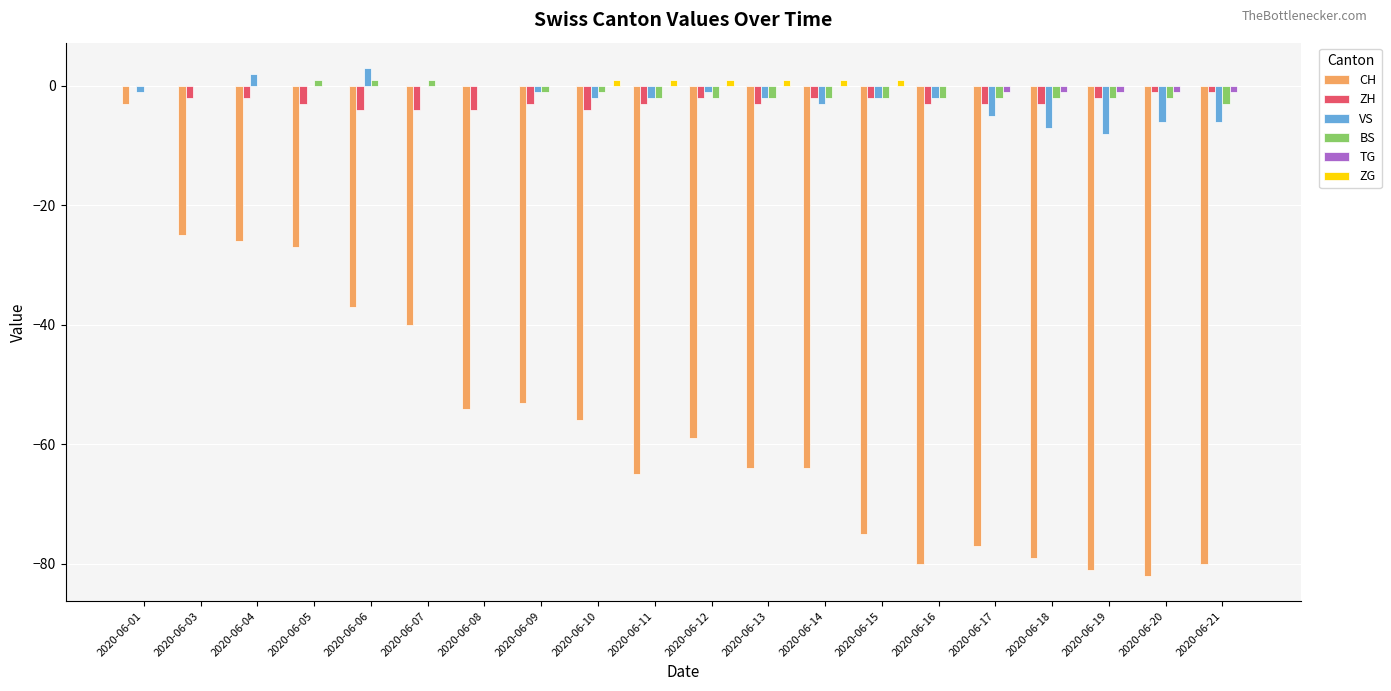

Does the chart contain stacked bars?

No